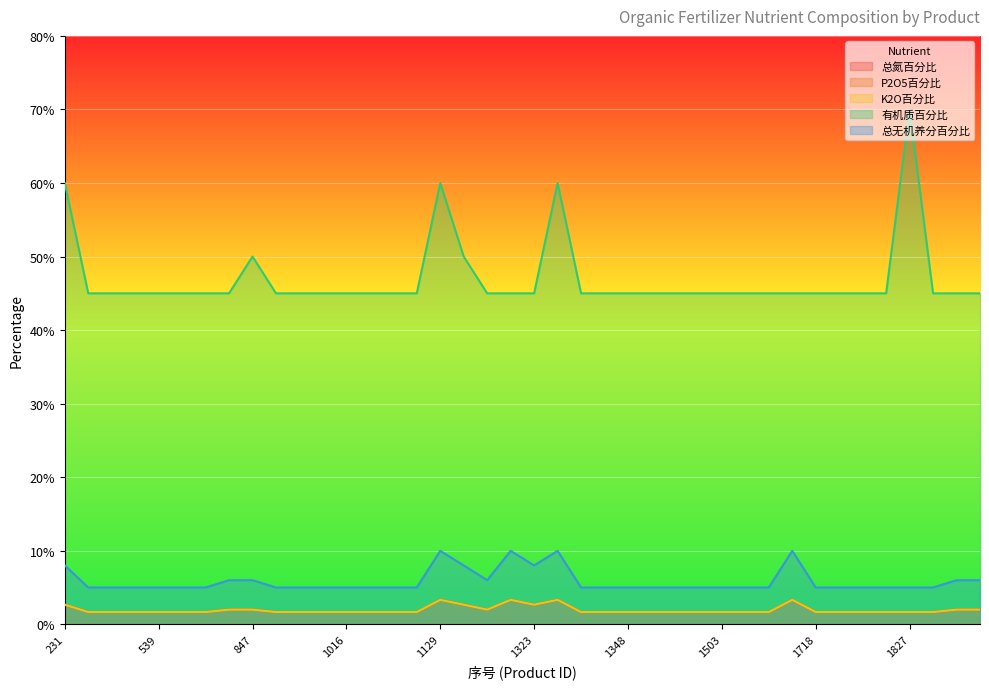

Rank the series at 1828 from highest to lowest value.

有机质百分比, 总无机养分百分比, 总氮百分比, P2O5百分比, K2O百分比